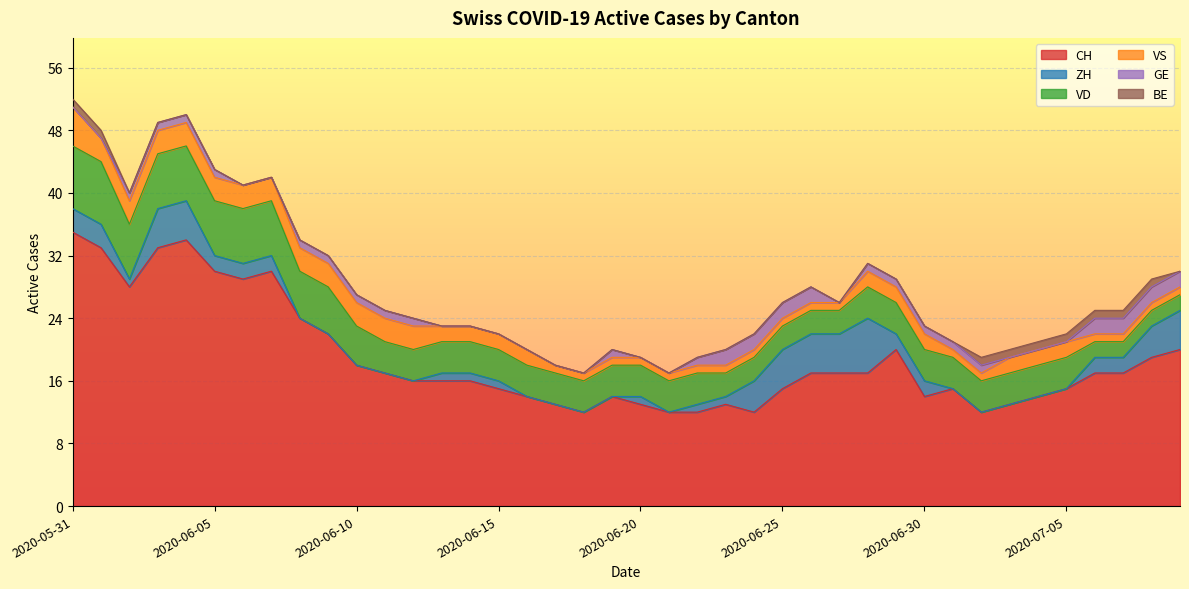

What is the spread (max minus min) of values at 2020-06-03?

33